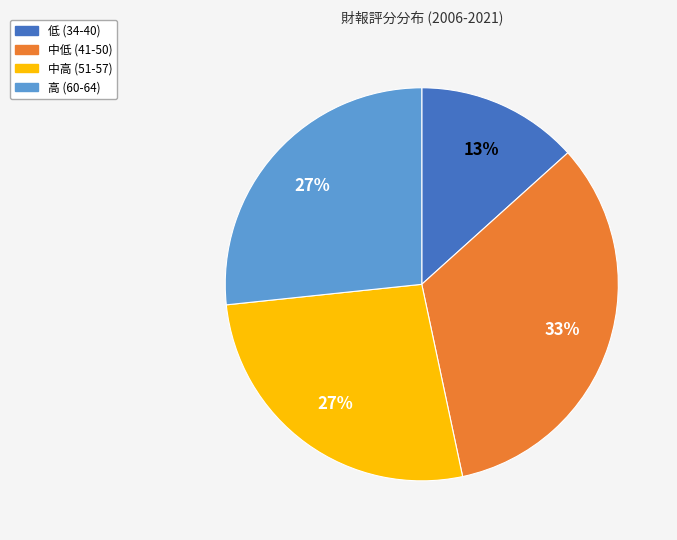

Which slice is the smallest?

低 (34-40)